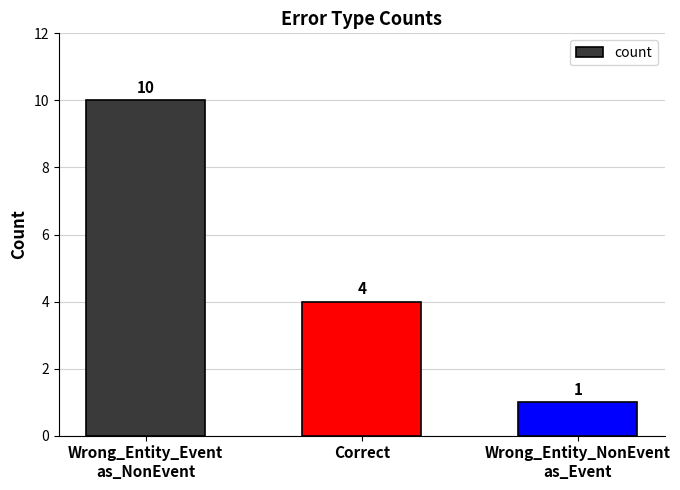

Which label corresponds to the largest value in the chart?

Wrong_Entity_Event
as_NonEvent